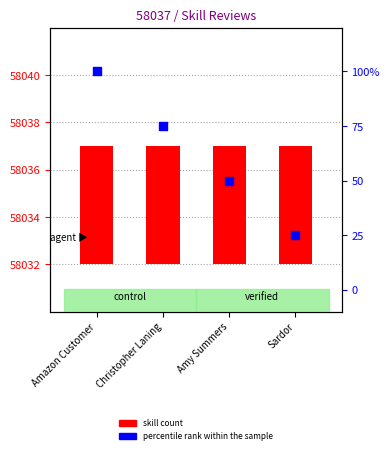

Which series has the largest Y range (max minus min)?

percentile rank within the sample